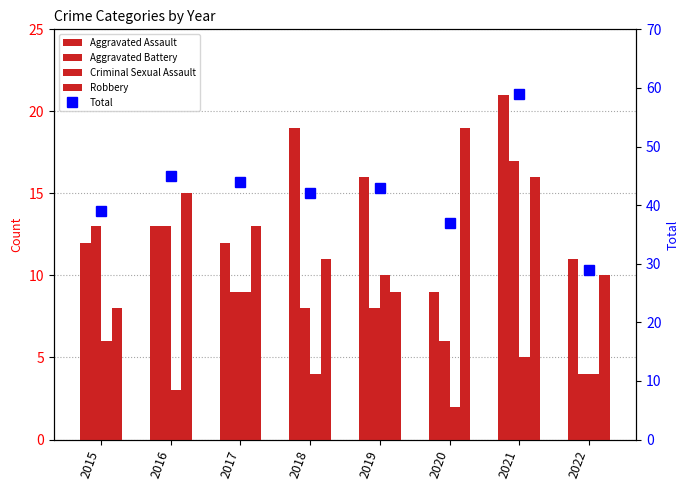

Which series has the widest spread of values?

Total